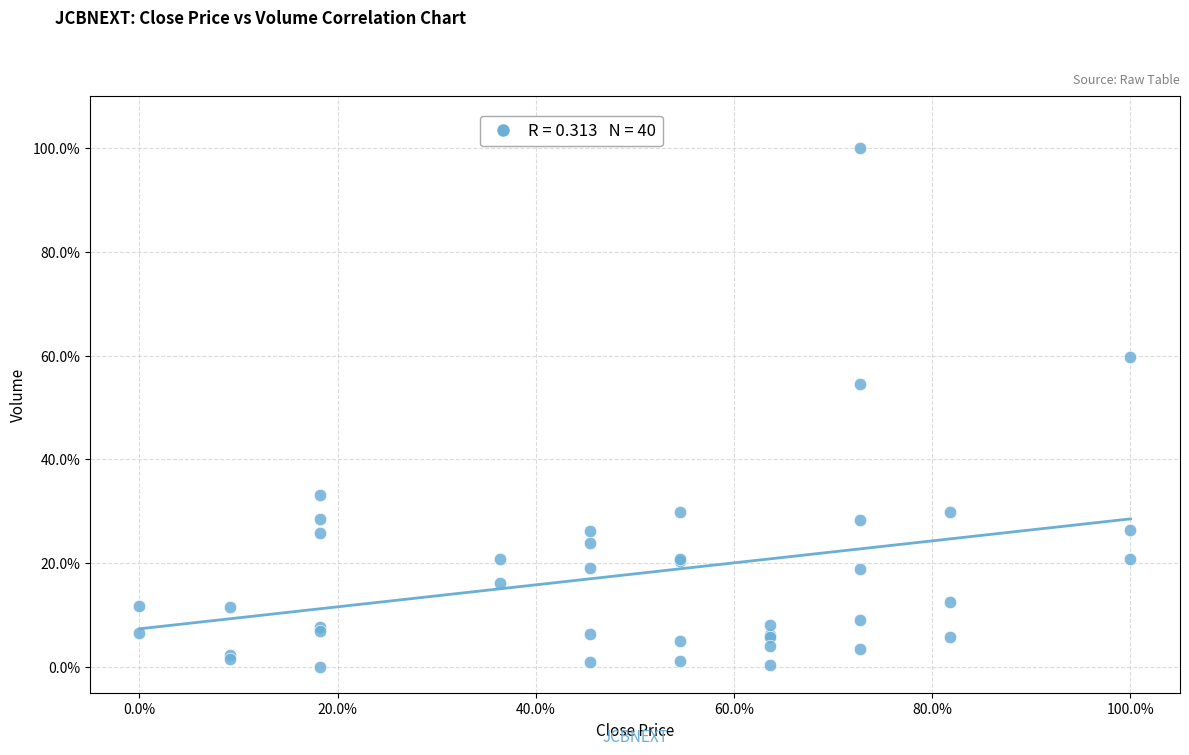

What Y value in the scatter plot is closest to 50?

54.5